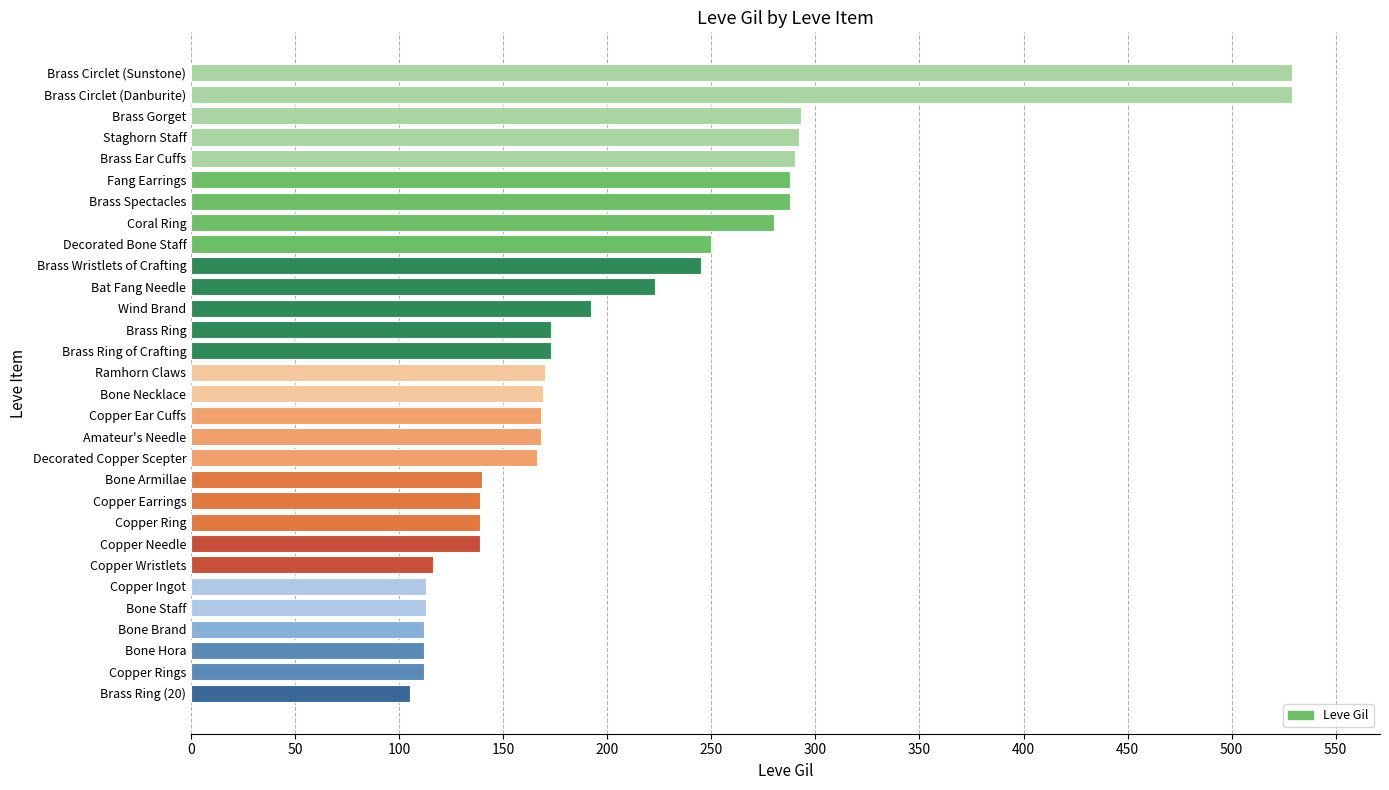

What is the smallest value displayed?

105